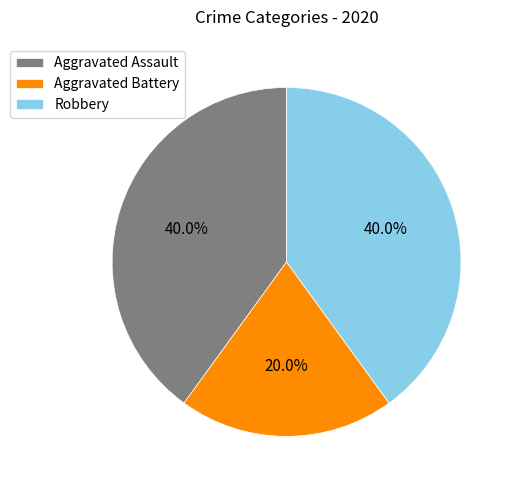

To the nearest percent, what portion does Robbery represent?

40%